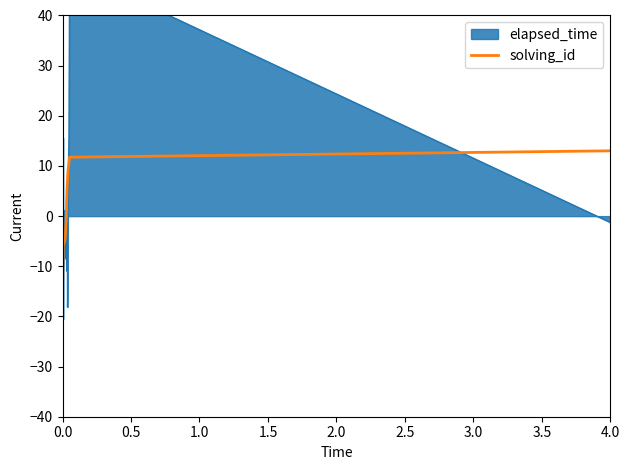

What is the difference between the maximum and second lowest values?

25.4